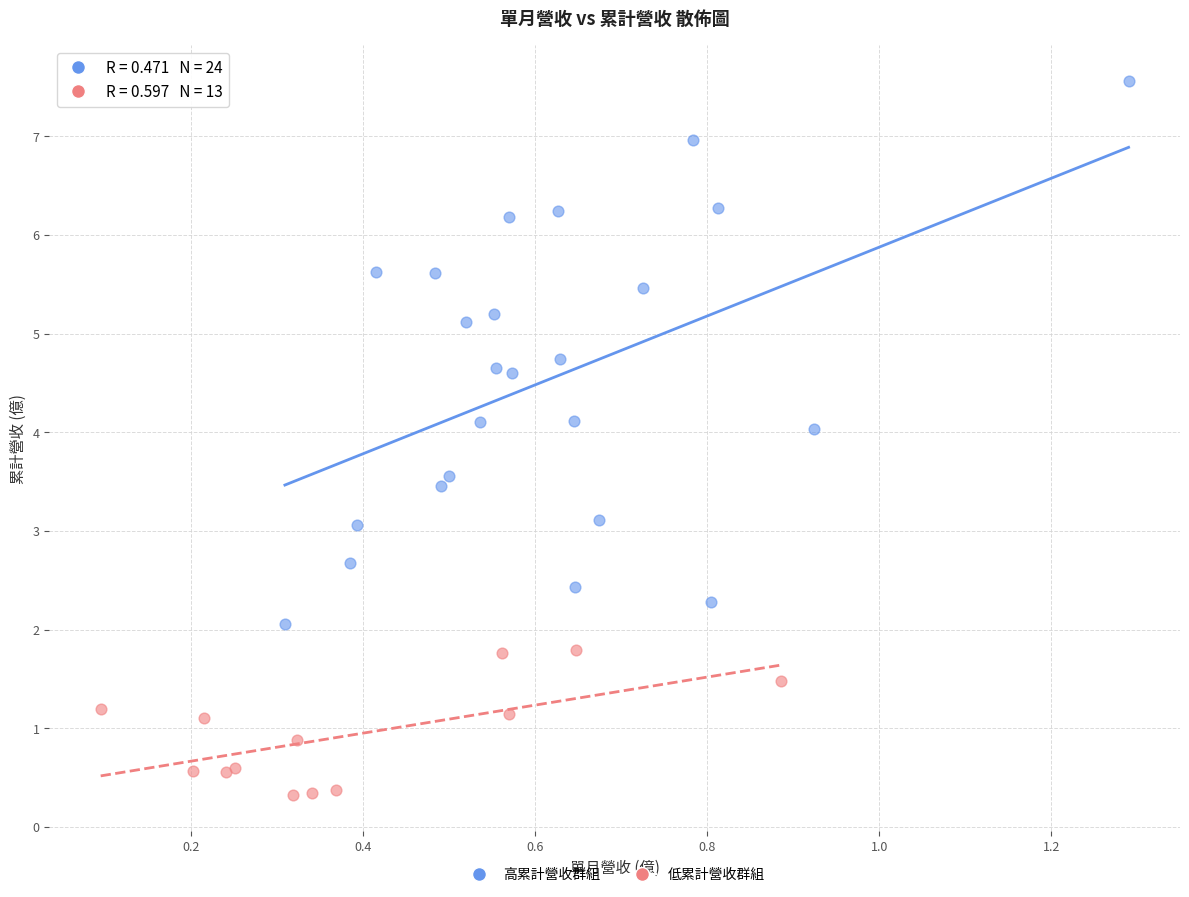

Which series contains the lowest Y value?

低累計營收群組